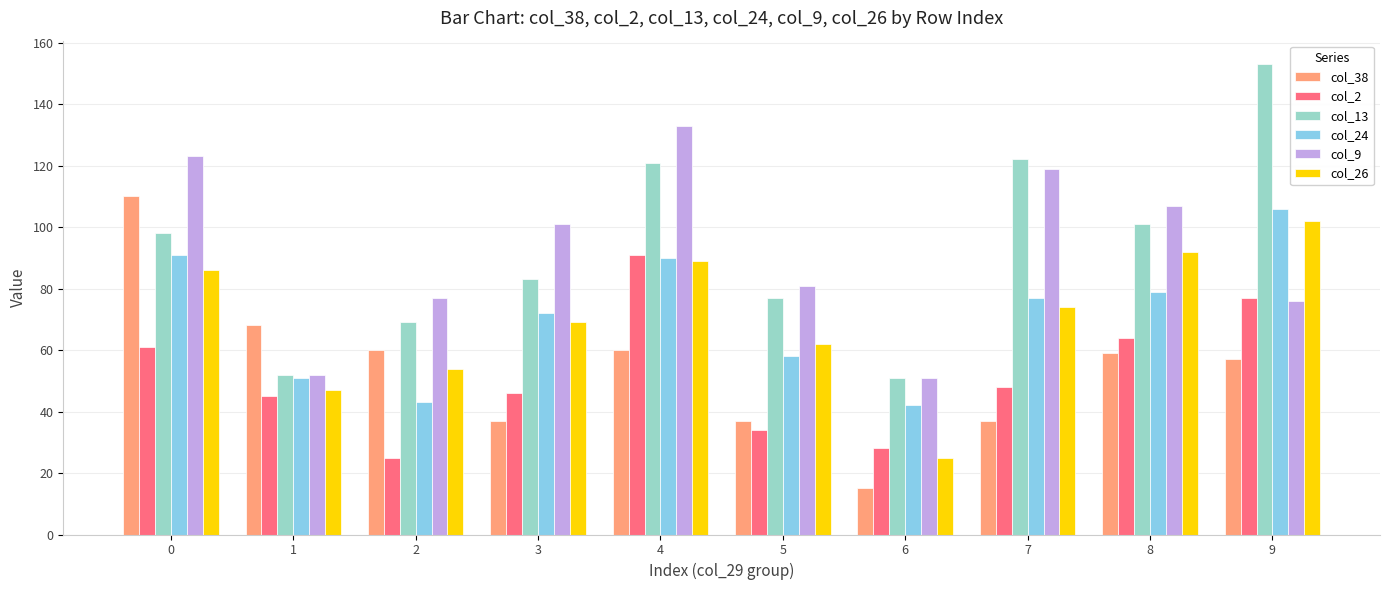

What are all the series names shown in the legend?

col_38, col_2, col_13, col_24, col_9, col_26